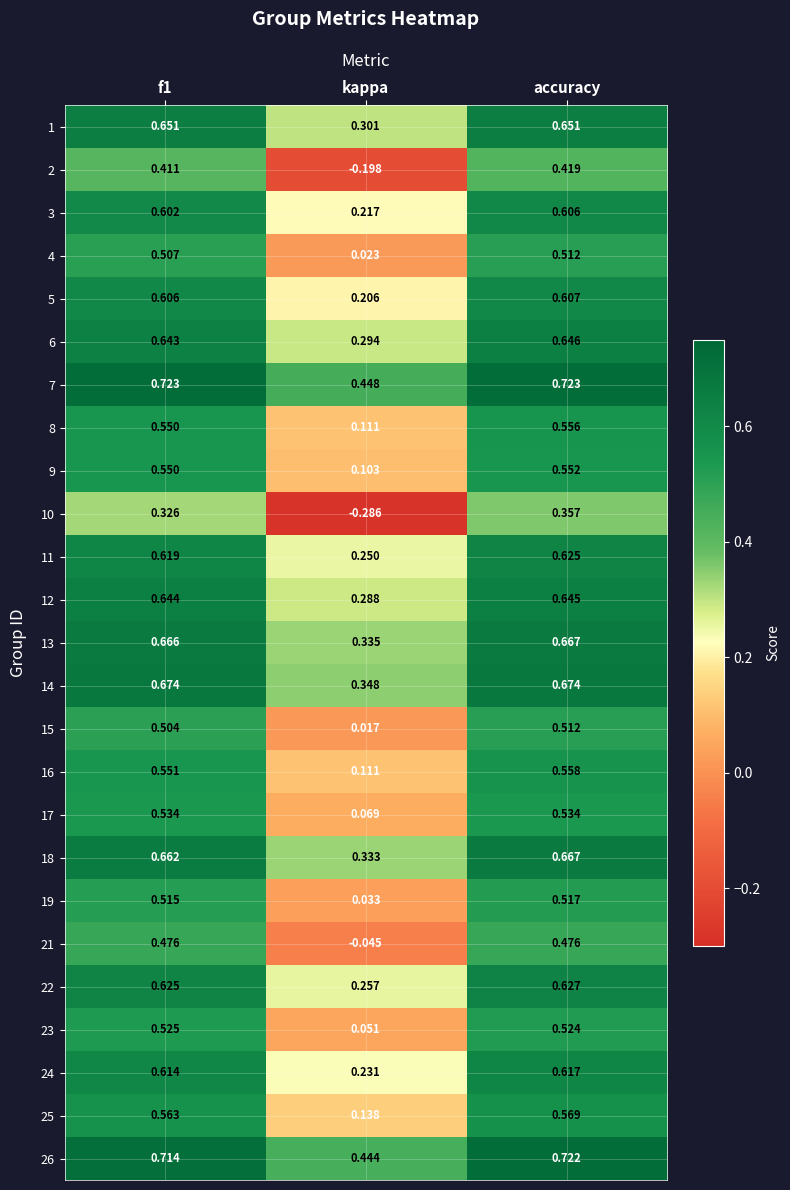

Which series has the widest spread of values?

10